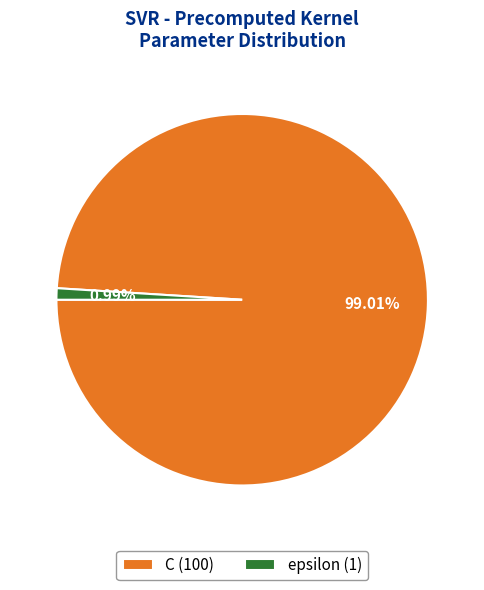

Which has a higher value, C or epsilon?

C